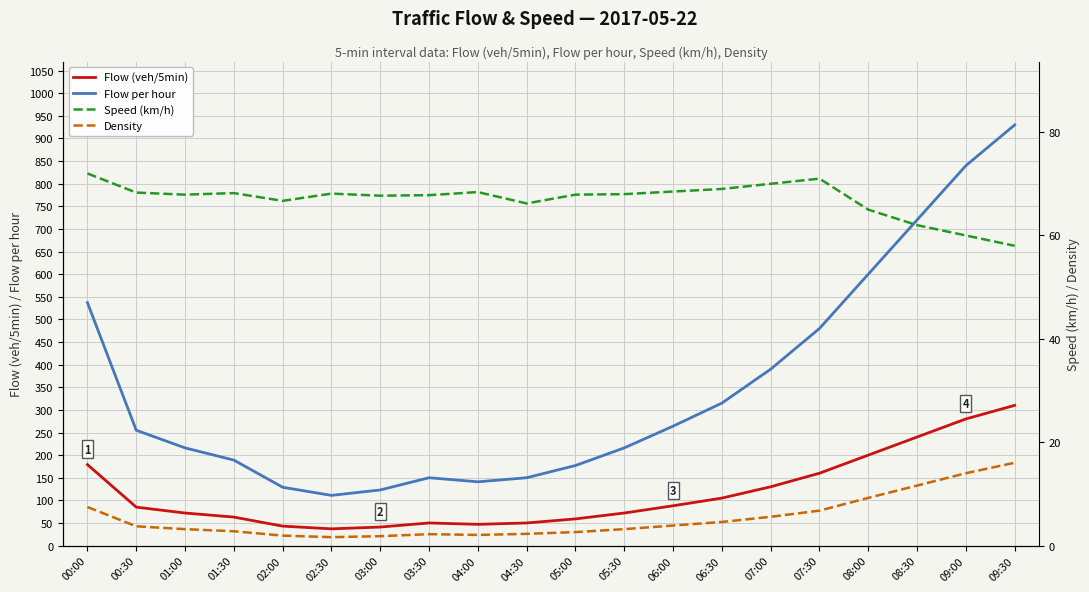

At which label is Density closest to 8?

00:00